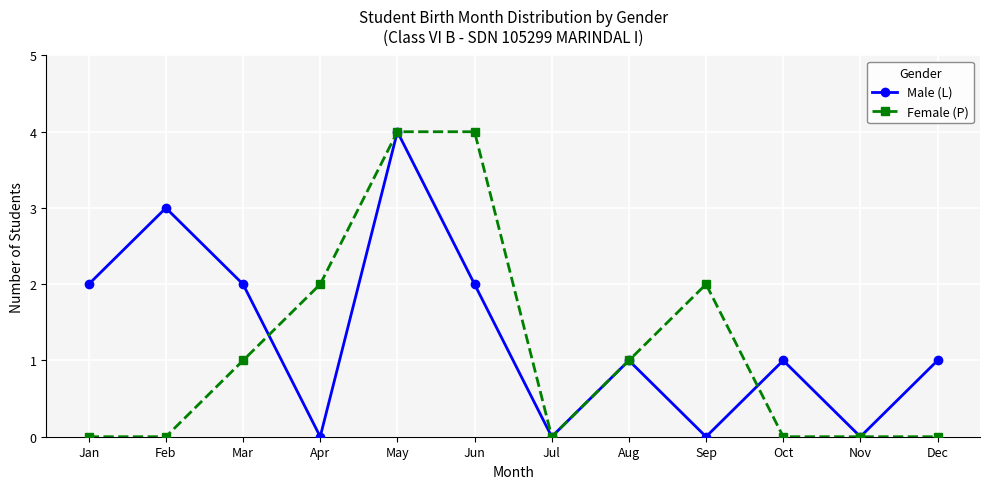

At Feb, list the series in order from largest to smallest.

Male (L), Female (P)